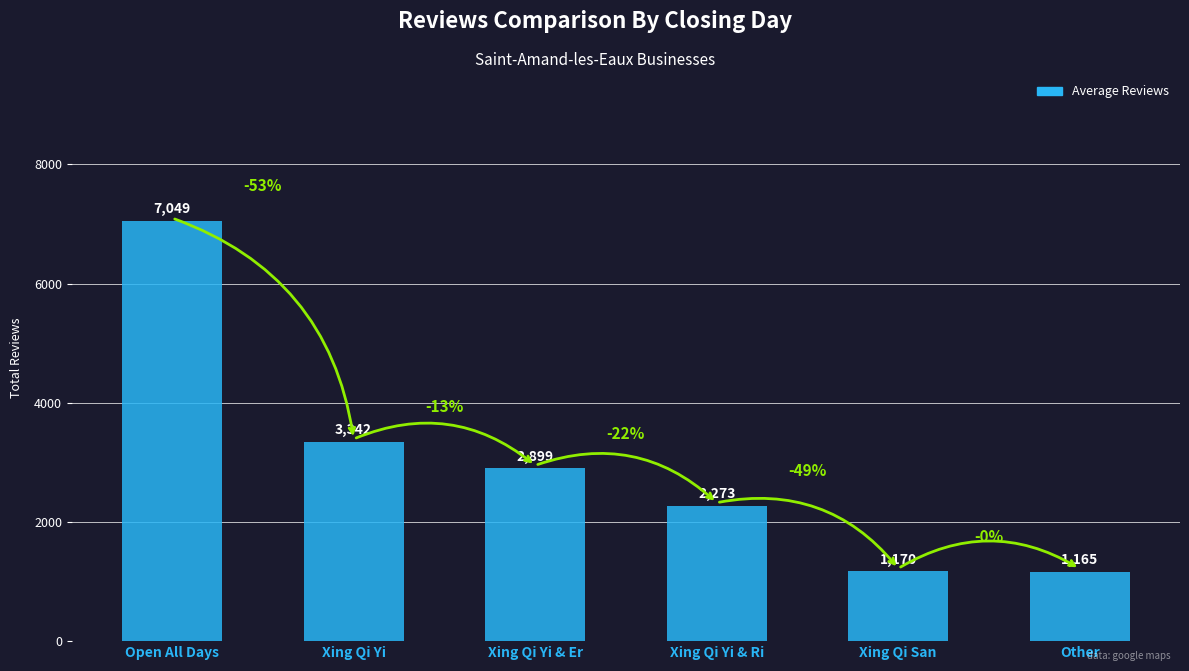

At which label is the value closest to 4107?

Xing Qi Yi